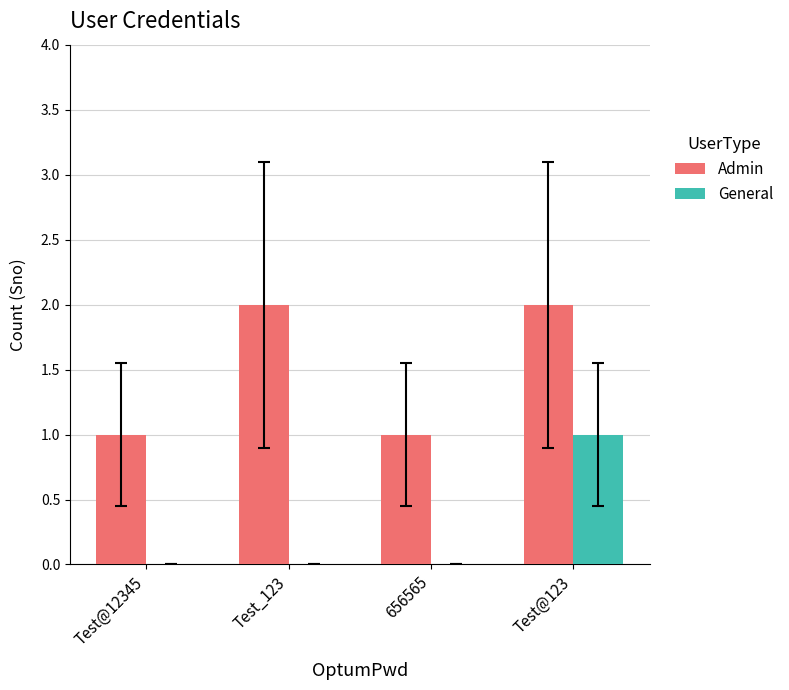

The Admin series shows 1 at Test_123. True or false?

False